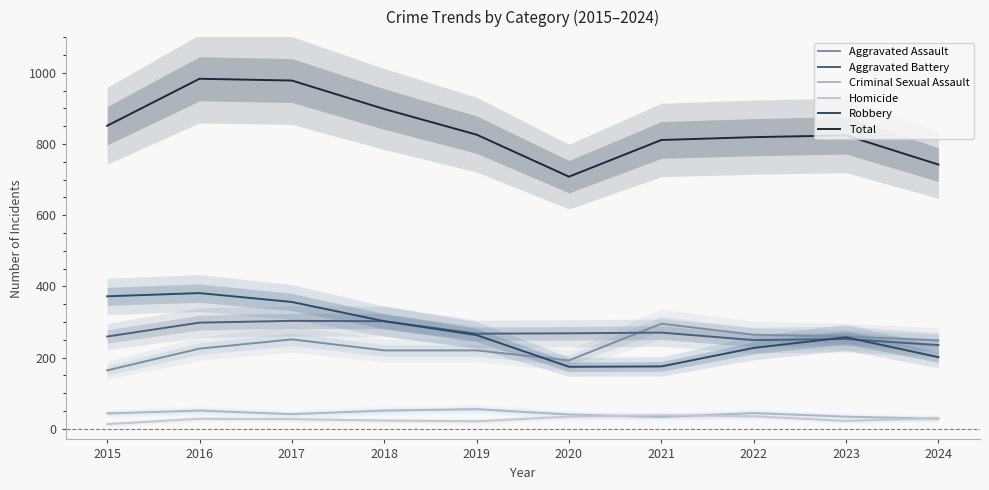

What is the greatest value displayed?

983